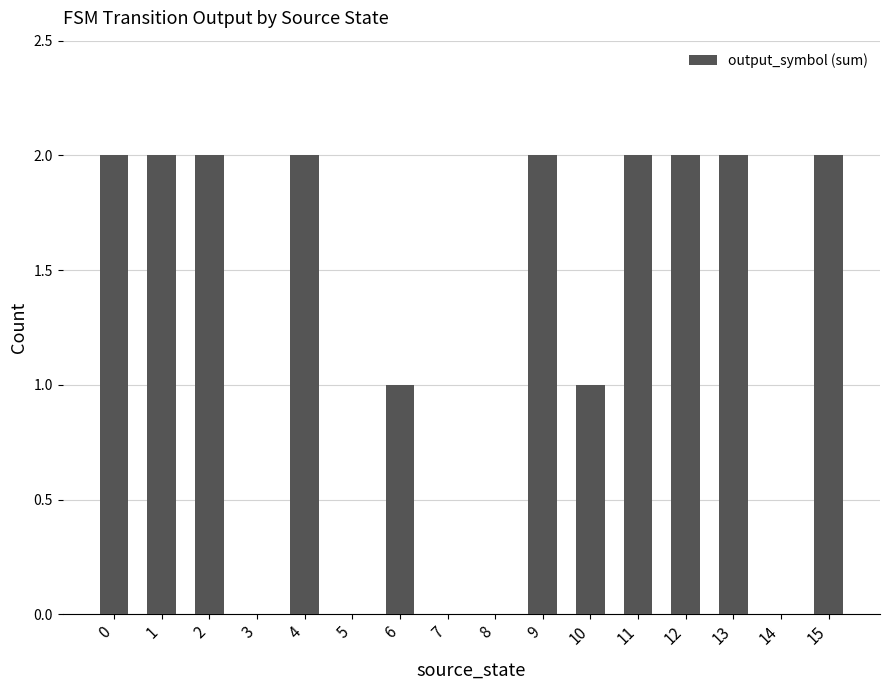

Reading left to right, what are all the values shown in this chart?

2	2	2	0	2	0	1	0	0	2	1	2	2	2	0	2